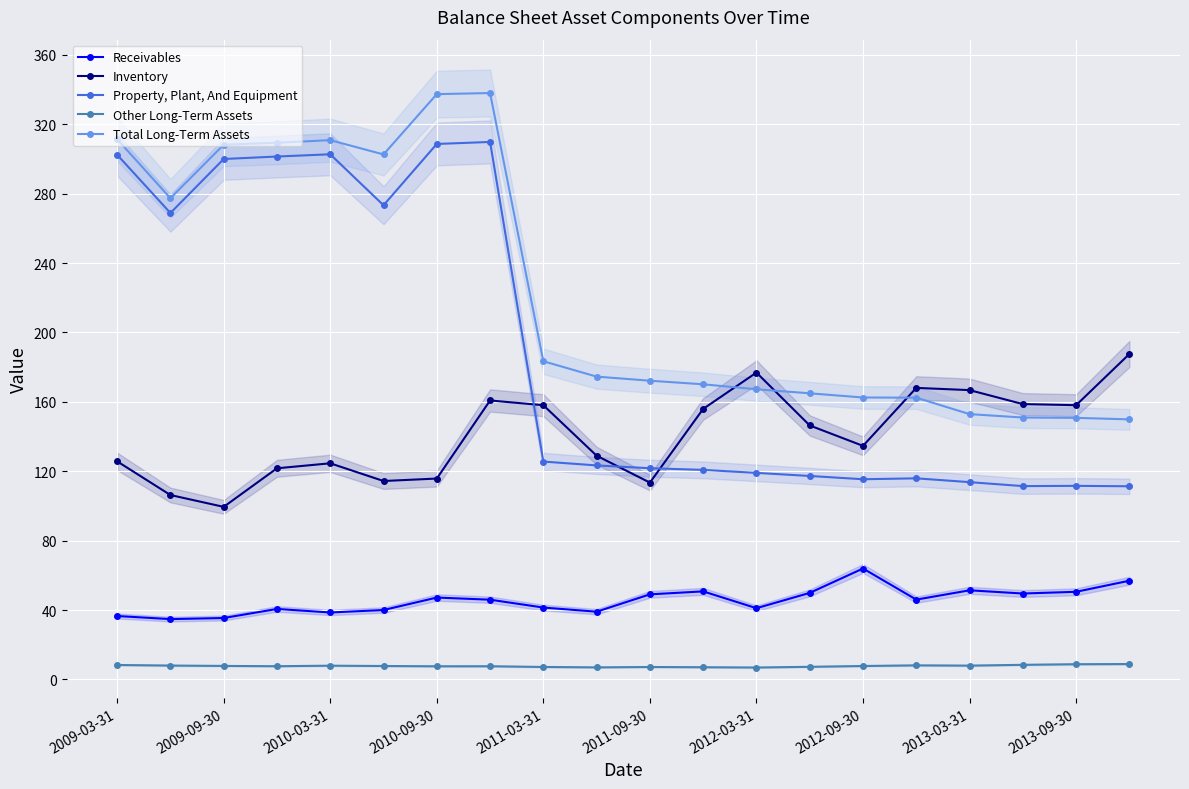

True or false: Inventory and Property, Plant, And Equipment intersect in this chart.

True